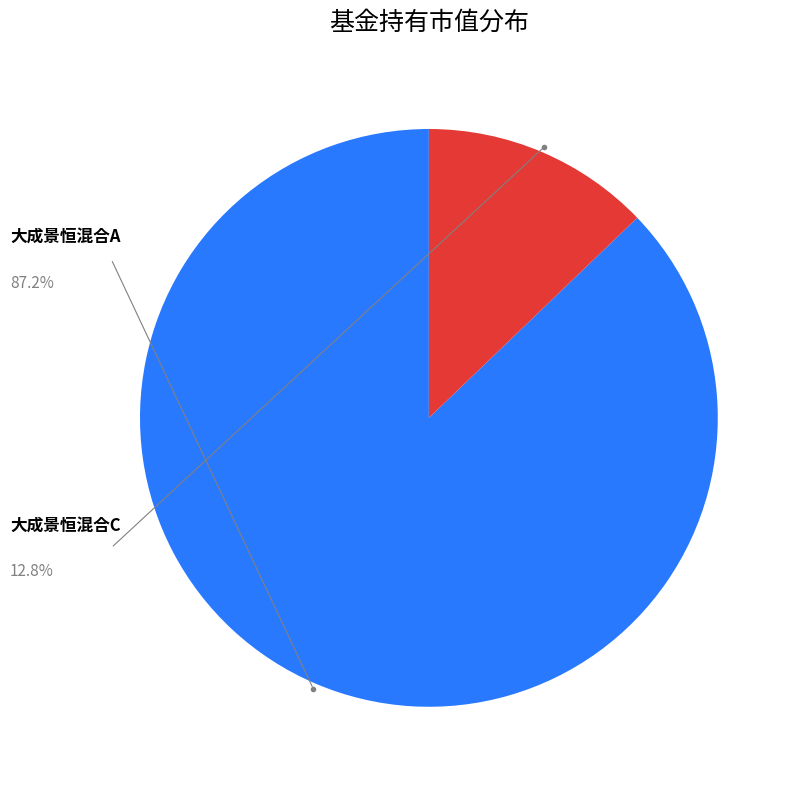

Is it true that 大成景恒混合C is 4% of the pie?

False